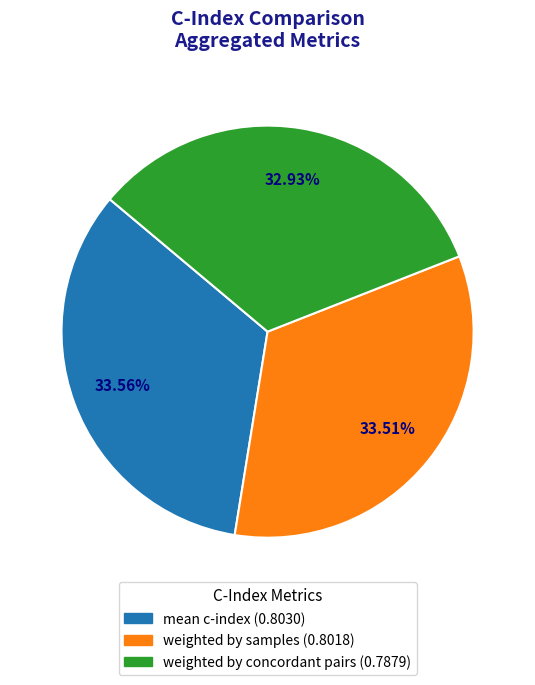

Is there a majority slice in this chart?

No